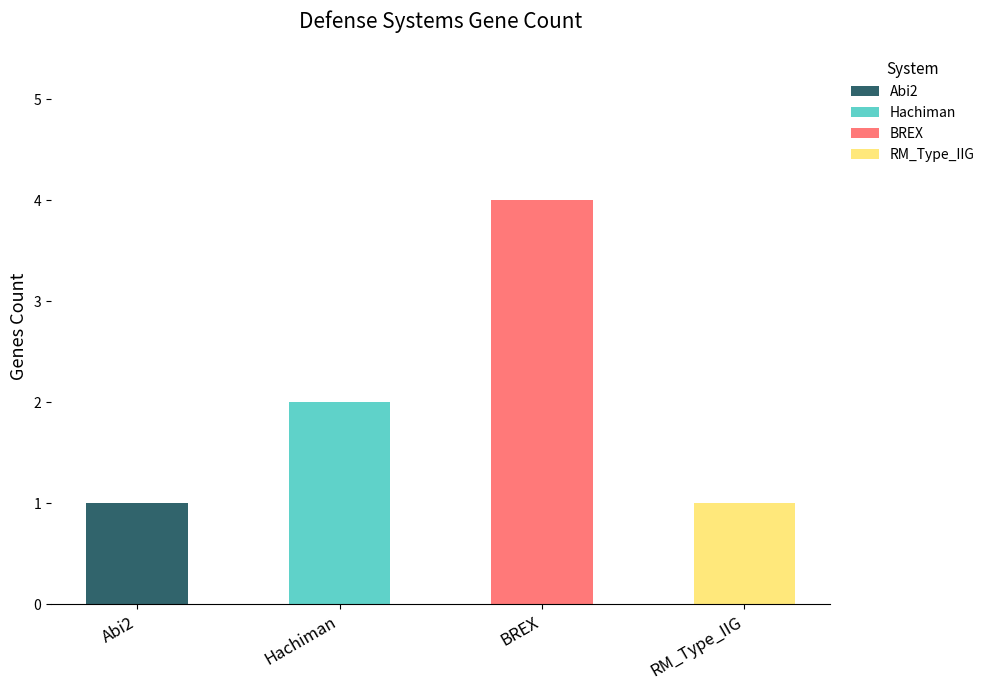

At which category does the chart reach its minimum across all series?

Abi2